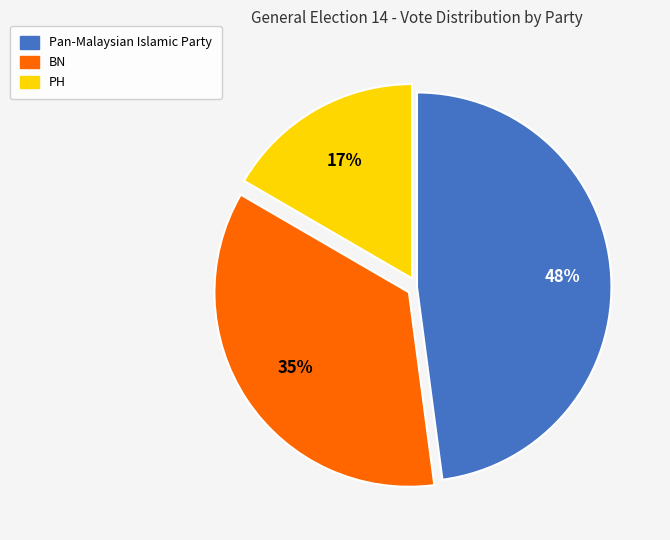

What percentage is the BN slice, to the nearest percent?

35%